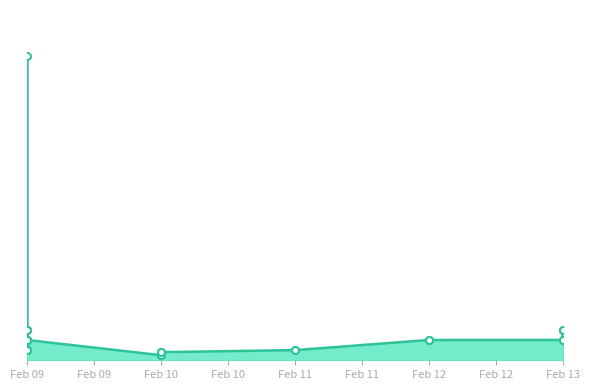

What is the minimum value shown in the chart?

500